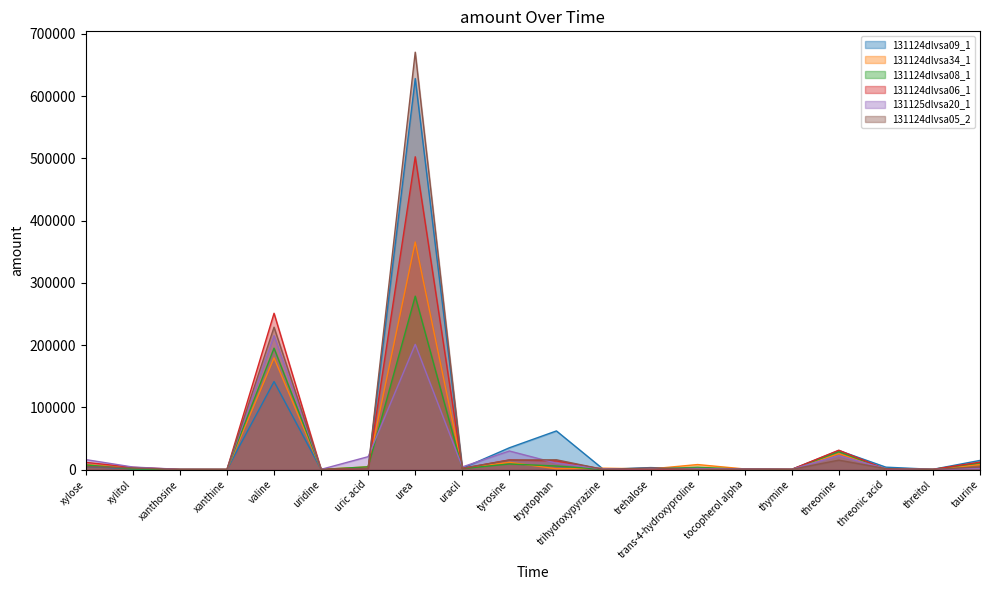

How many interior local valleys does the 131124dlvsa09_1 series have?

7